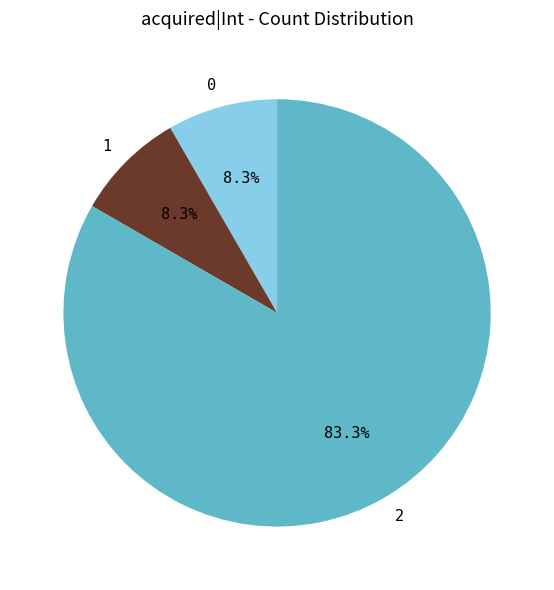

What is the ratio of the value at 0 to the value at 1?

1.0